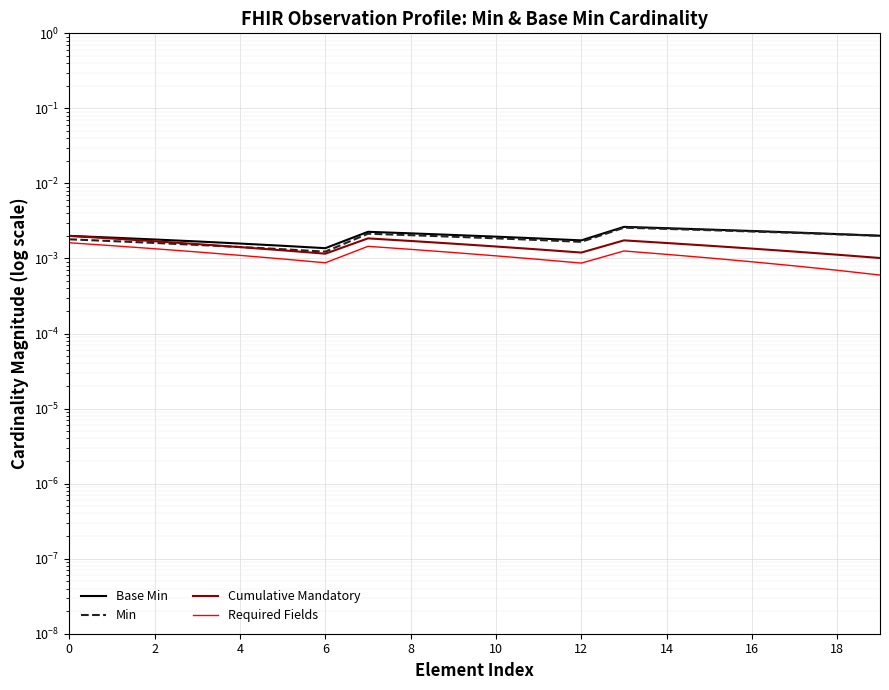

List the series in order of their peak value, highest first.

Base Min, Min, Cumulative Mandatory, Required Fields